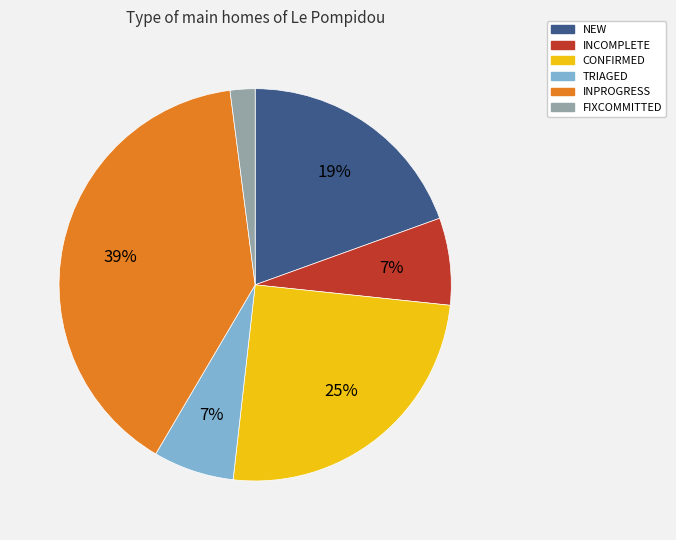

True or false: TRIAGED accounts for 7% of the total.

True